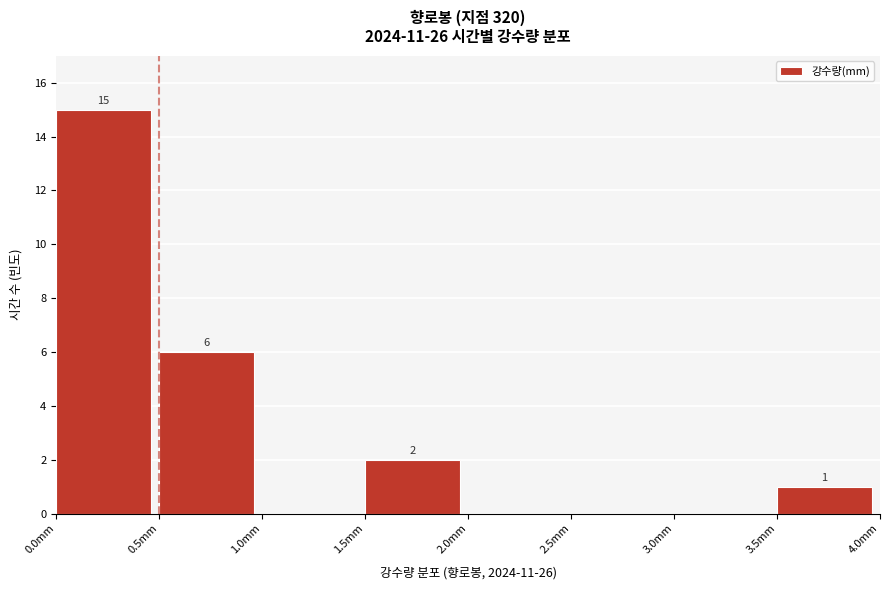

Over which range of the x-axis is the bar tallest?

0.0 to 0.5